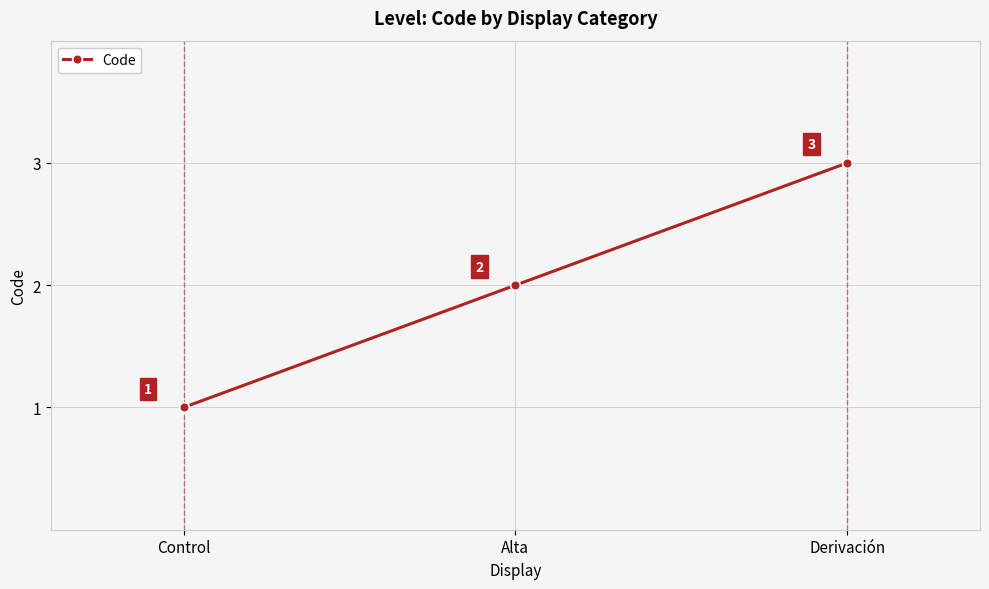

What is the difference between the values at Derivación and Alta?

1